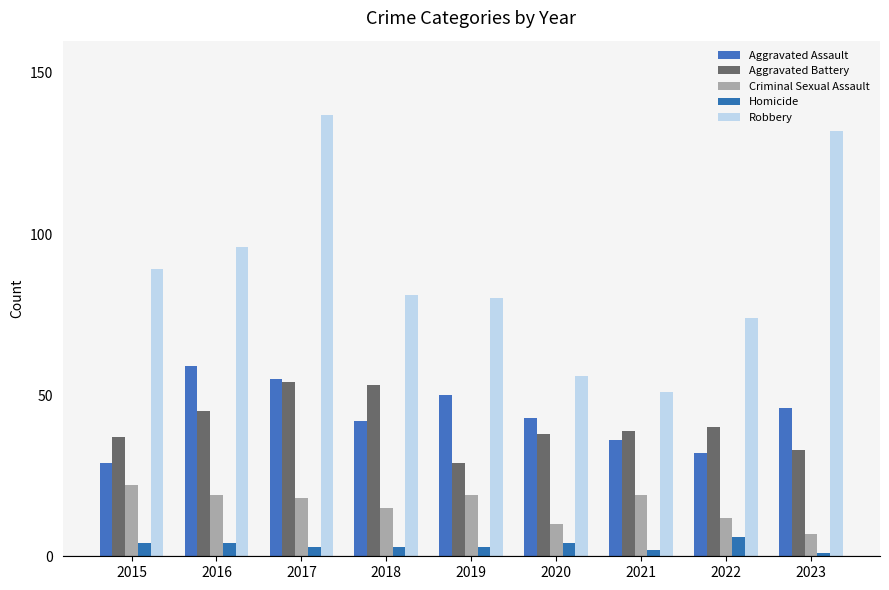

What is the maximum value for Robbery?

137